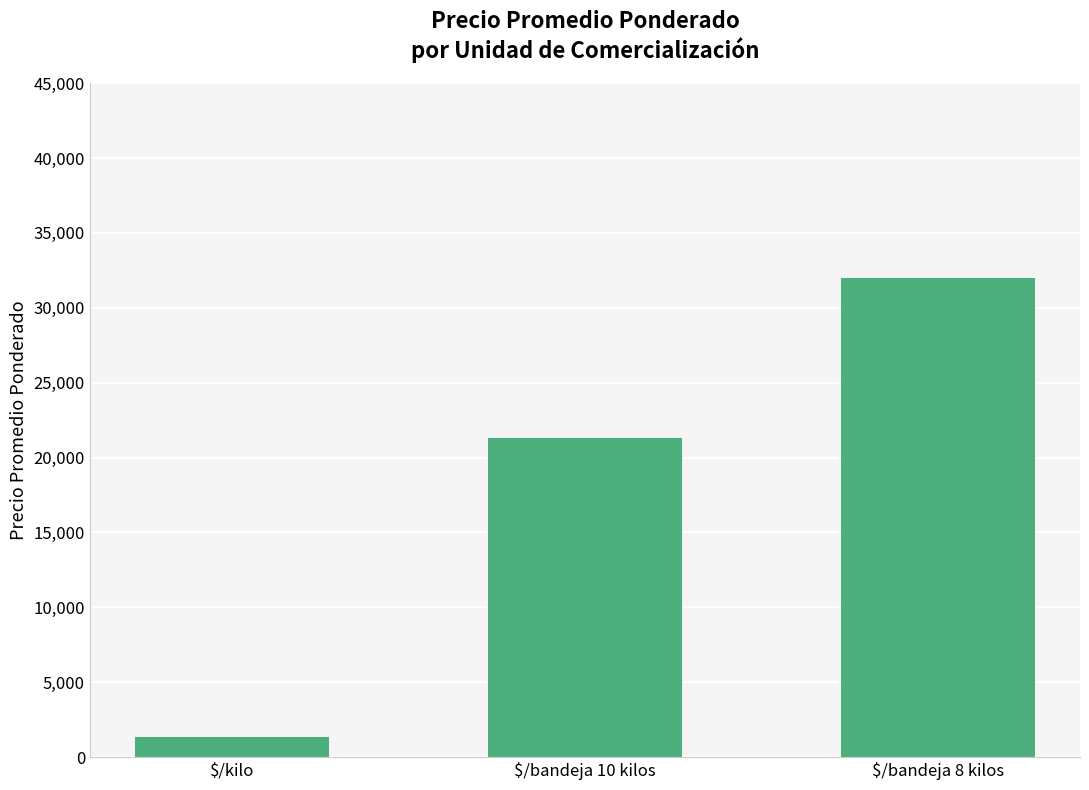

Count the number of values greater than 21300.

2